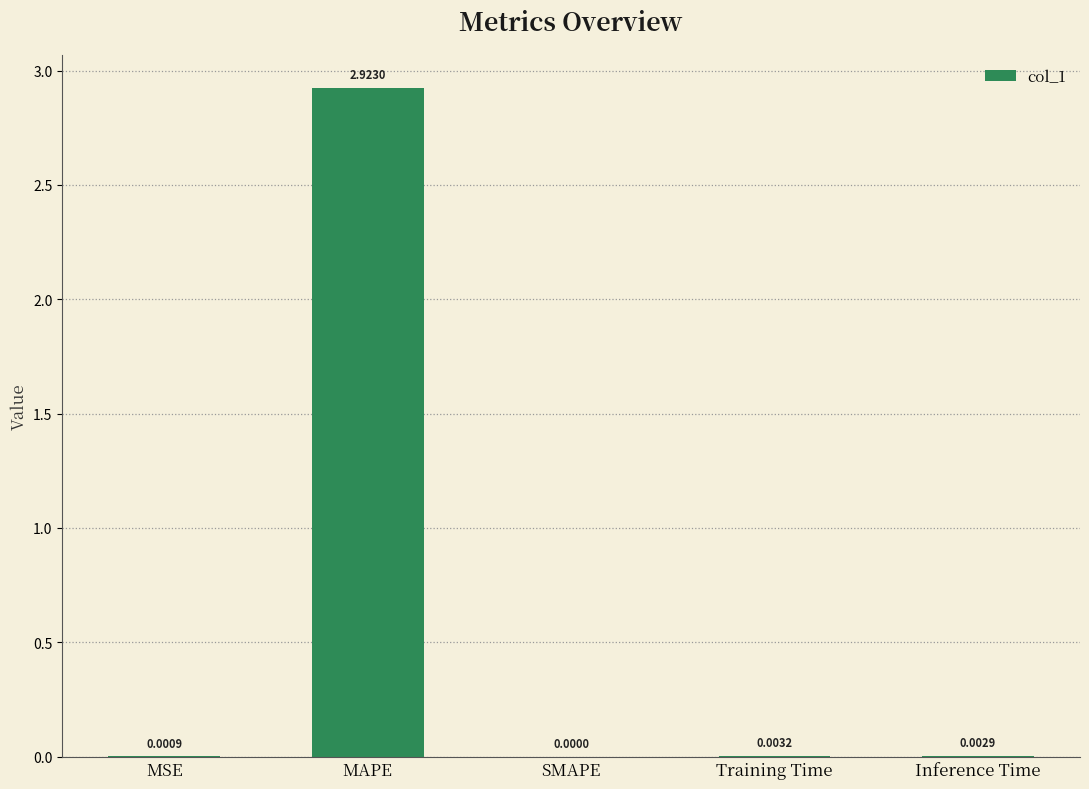

Which has a higher value, SMAPE or Inference Time?

Inference Time